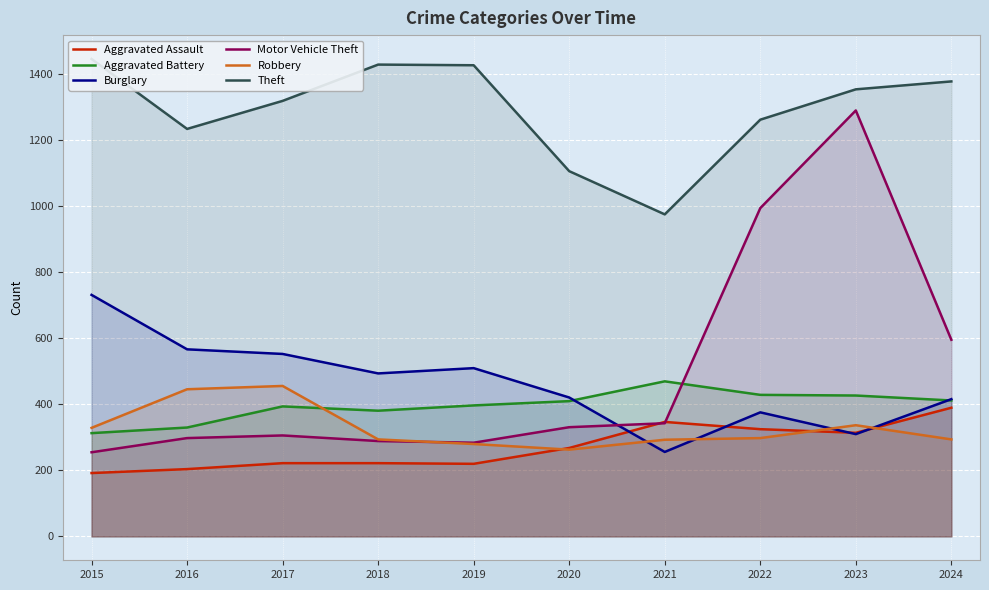

What is the sum of all Aggravated Assault values?

2704